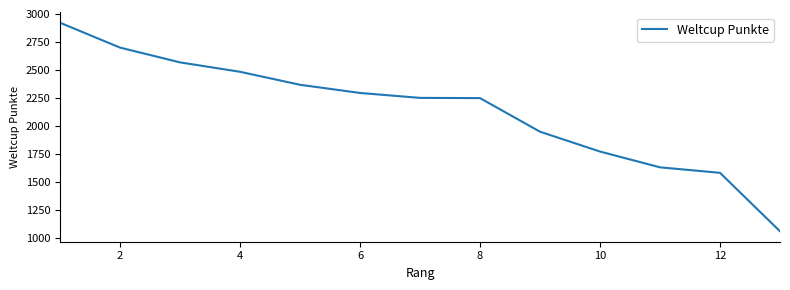

What is the smallest value displayed?

1060